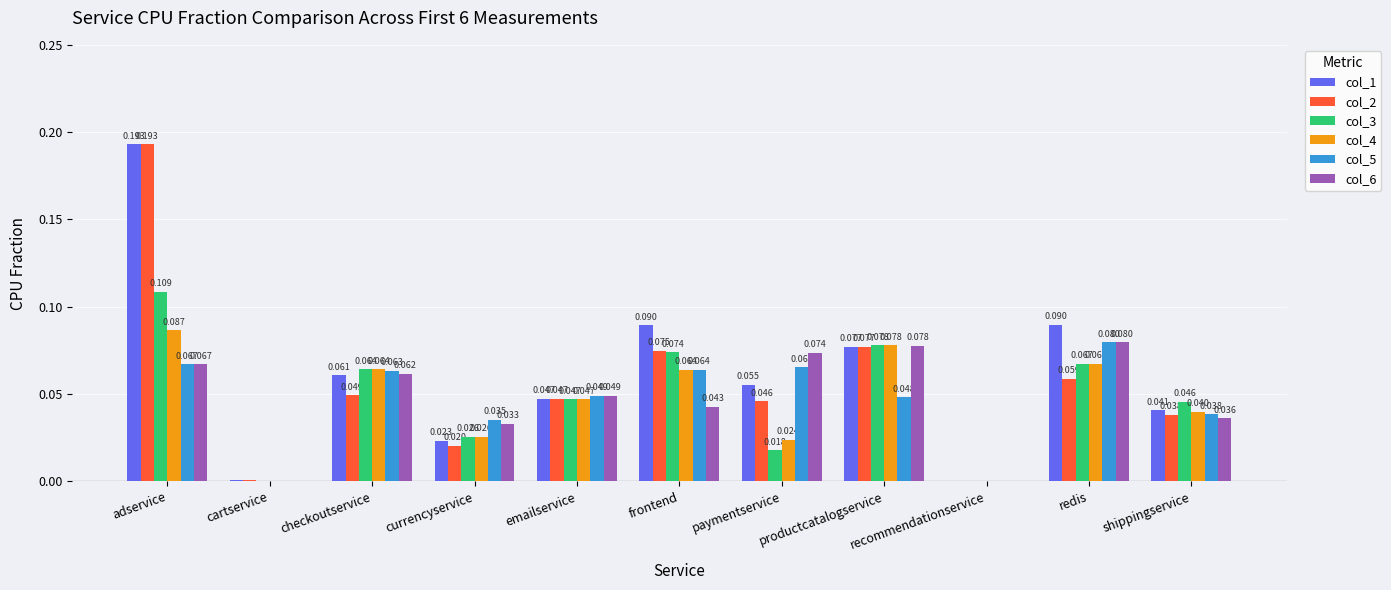

Is it true that col_1 equals 0.0 at shippingservice?

True